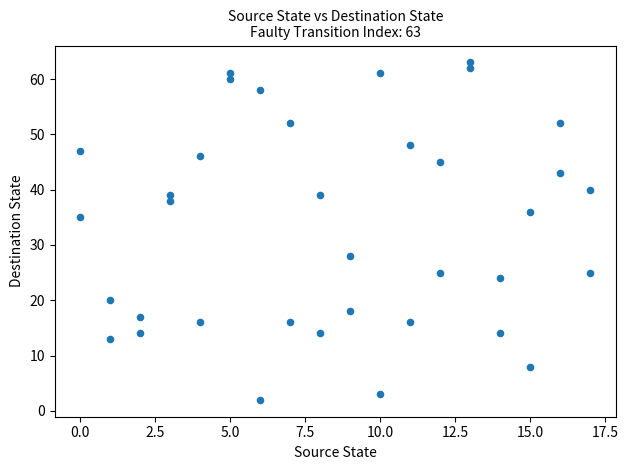

What Y value in the scatter plot is closest to 32?

35